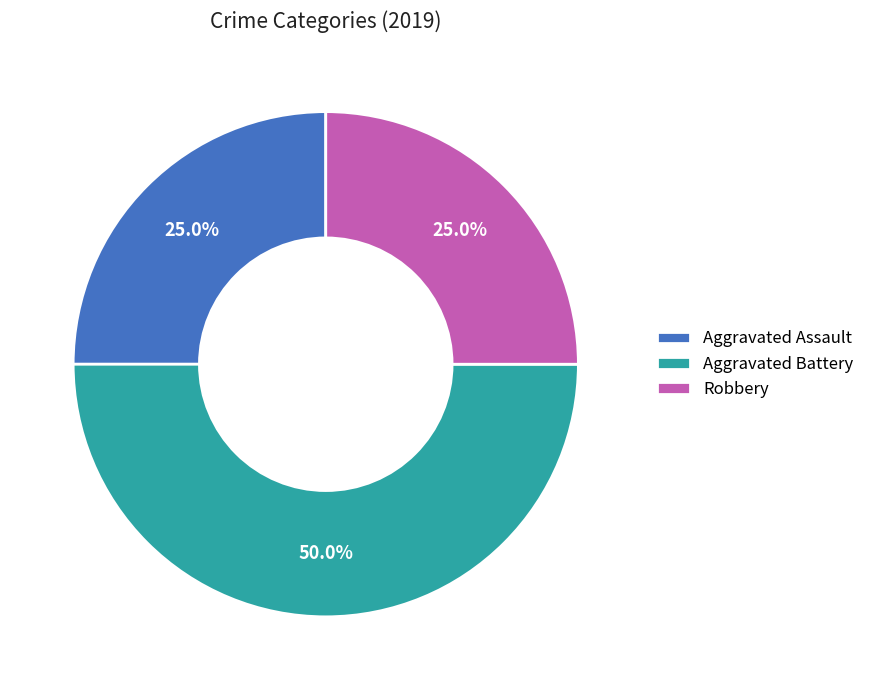

Is Aggravated Assault the majority of the pie?

No